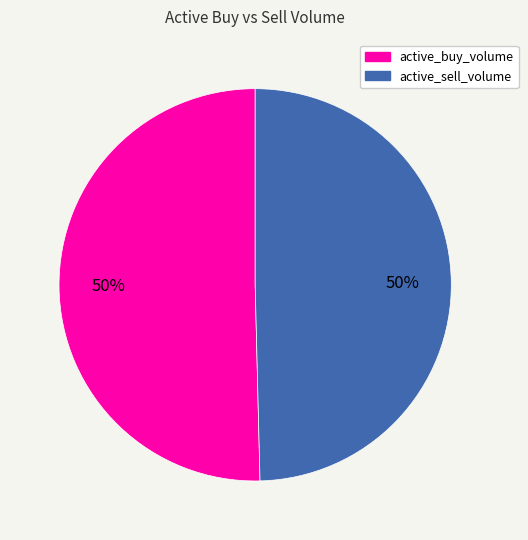

Count the number of slices in the pie.

2